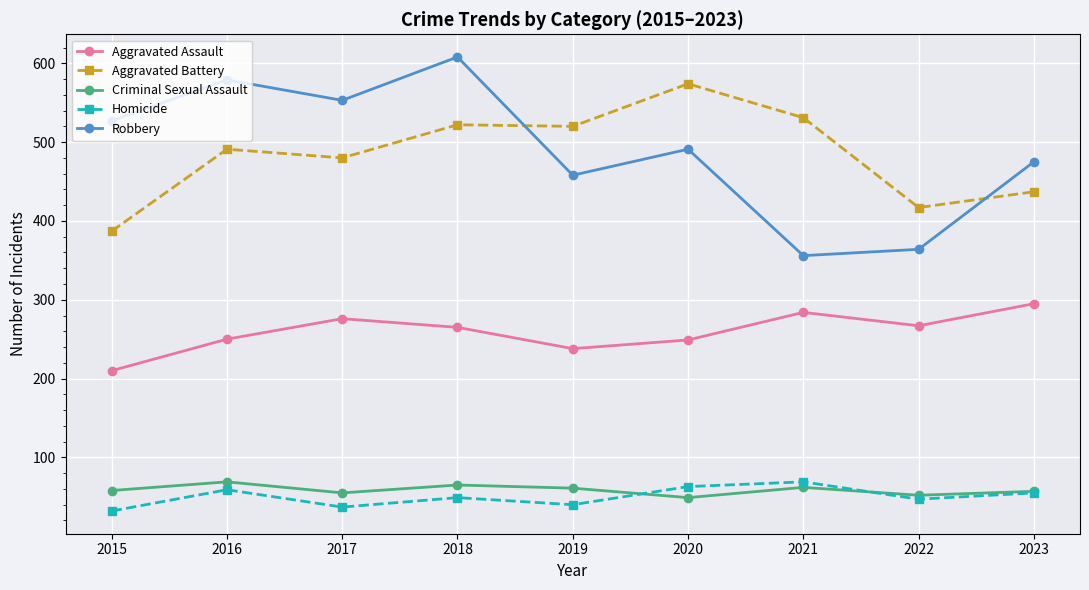

True or false: Robbery has more than 1 points higher than both neighbors.

True